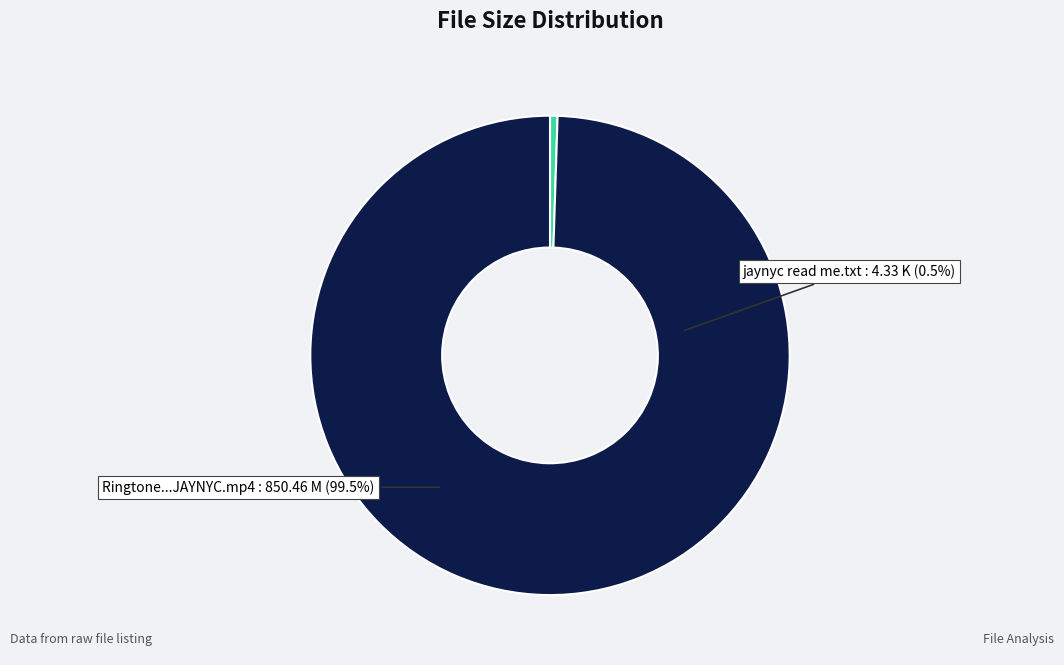

Which slice is the largest?

Ringtone.2010.DVDRip.x264.AAC.JAYNYC.mp4